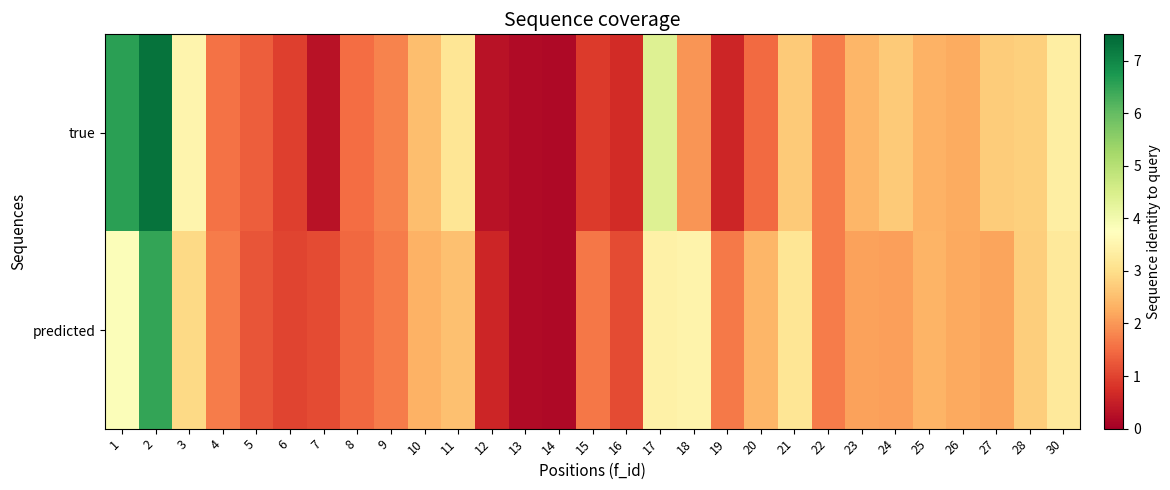

Which series changed the most between 5 and 23?

true